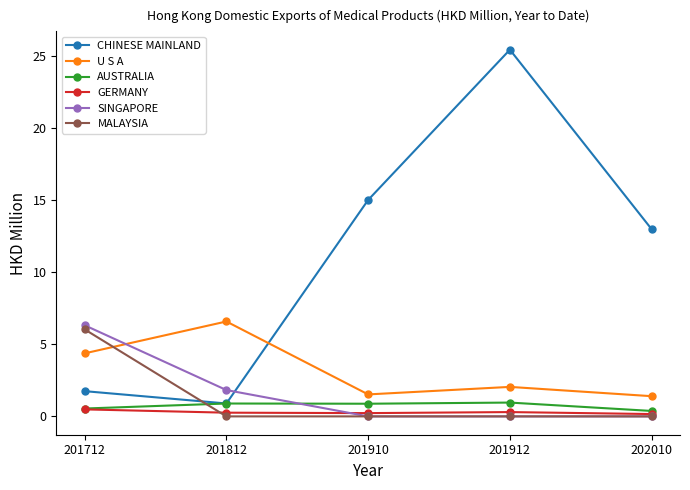

Is the value of GERMANY at 201712 greater than the value of SINGAPORE at 201910?

Yes